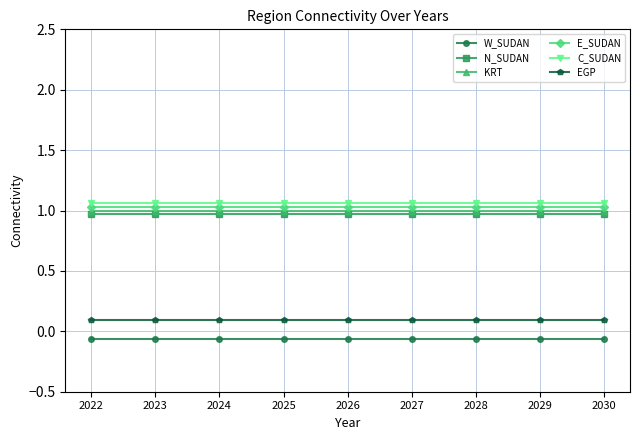

Which label corresponds to the largest value in the chart?

2022